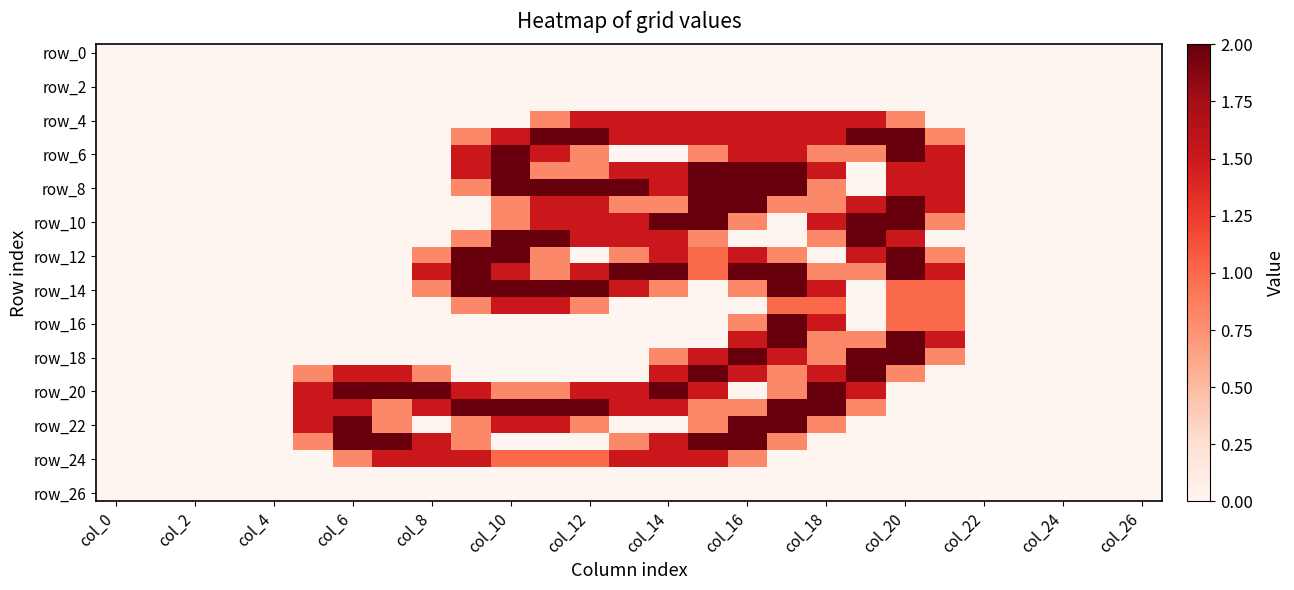

How many data points does each series have?

27